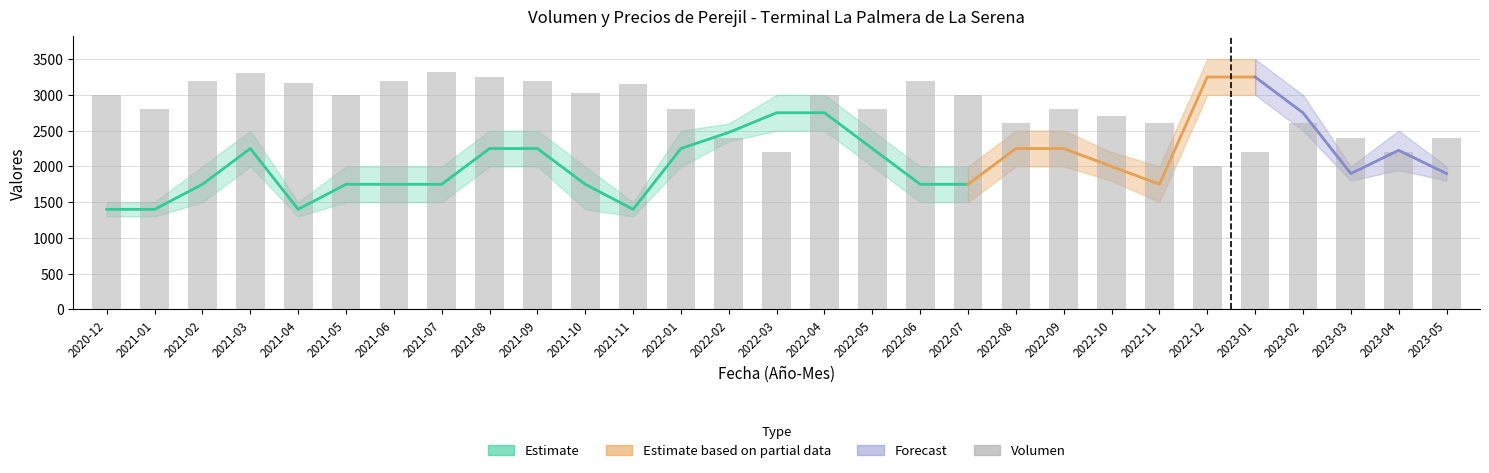

Reading right to left, list all the values displayed in this chart.

2023-05=2400	2023-04=2200	2023-03=2400	2023-02=2600	2023-01=2200	2022-12=2000	2022-11=2600	2022-10=2700	2022-09=2800	2022-08=2600	2022-07=3000	2022-06=3200	2022-05=2800	2022-04=3000	2022-03=2200	2022-02=2400	2022-01=2800	2021-11=3153	2021-10=3033	2021-09=3200	2021-08=3253	2021-07=3320	2021-06=3200	2021-05=3000	2021-04=3160	2021-03=3300	2021-02=3200	2021-01=2800	2020-12=3000